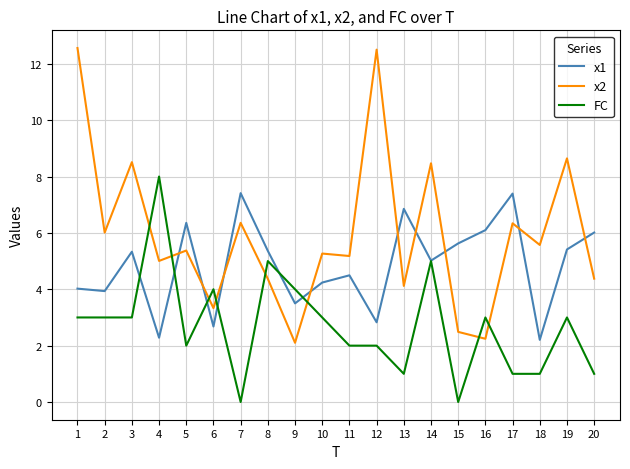

What is the maximum value shown in the chart?

12.6